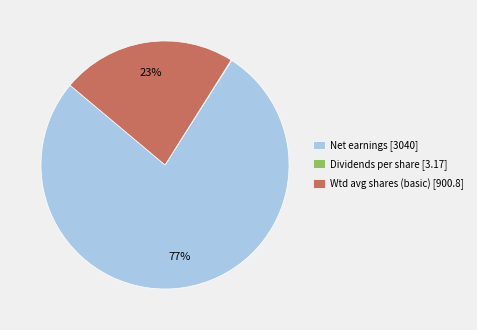

What is the largest slice in the pie chart?

Net earnings [3040]